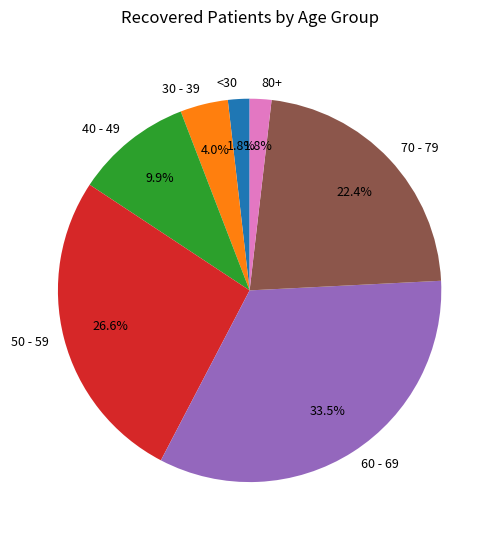

How many segments does this pie chart have?

7